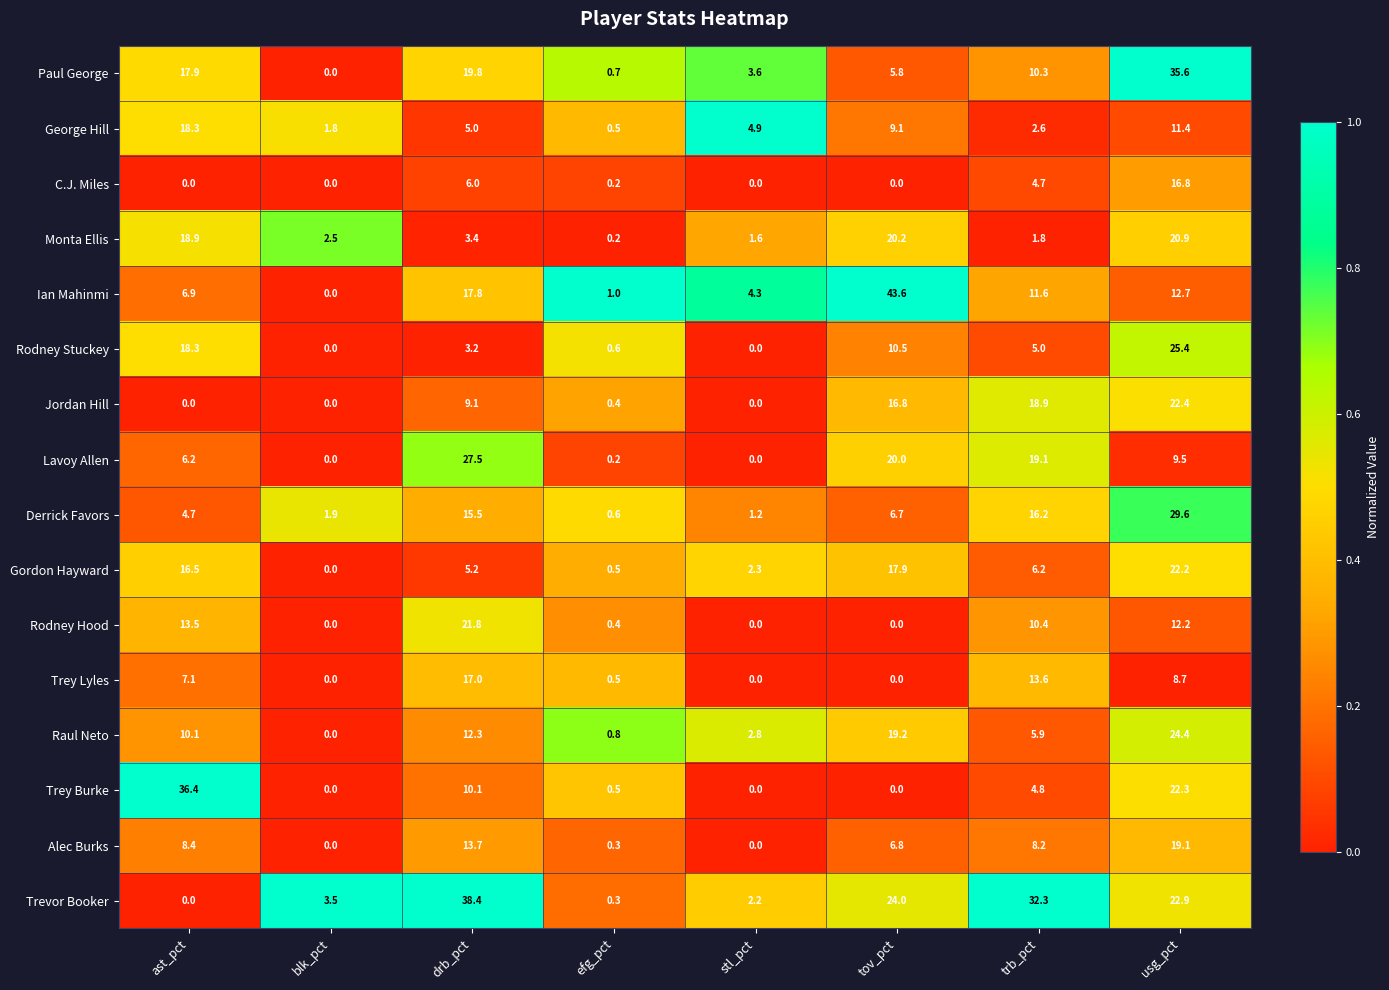

What is the difference between the highest and lowest values at stl_pct?

4.9